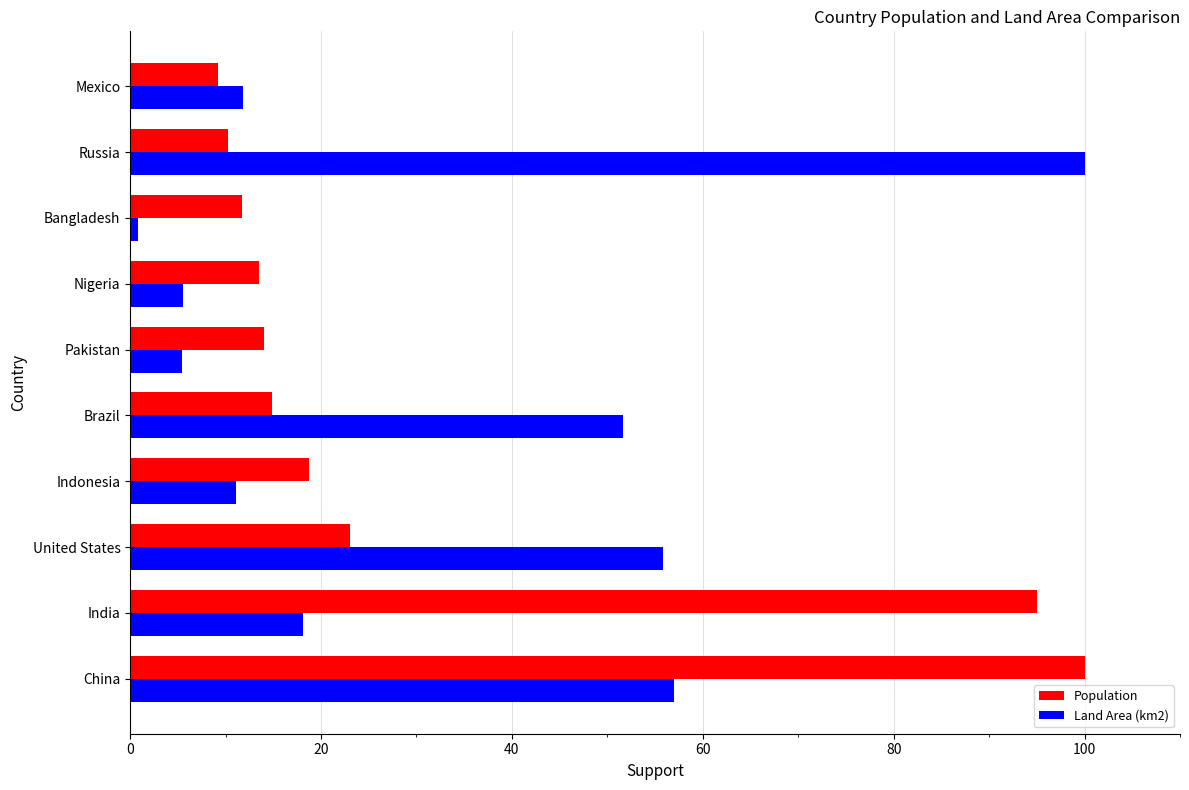

Between Indonesia and Brazil, which series saw the biggest shift?

Land Area (km2)